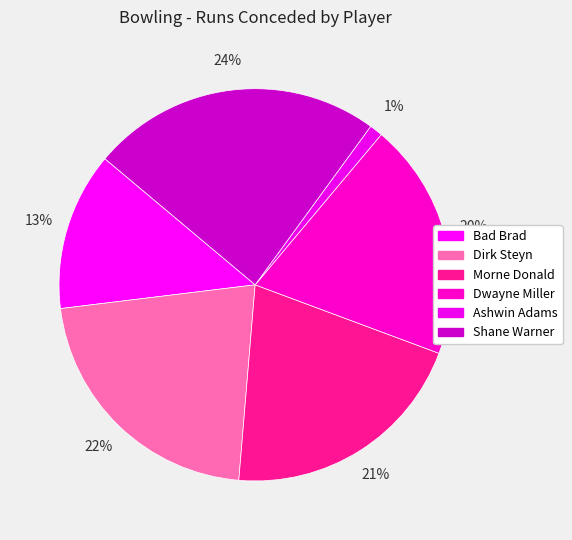

Is there a majority slice in this chart?

No